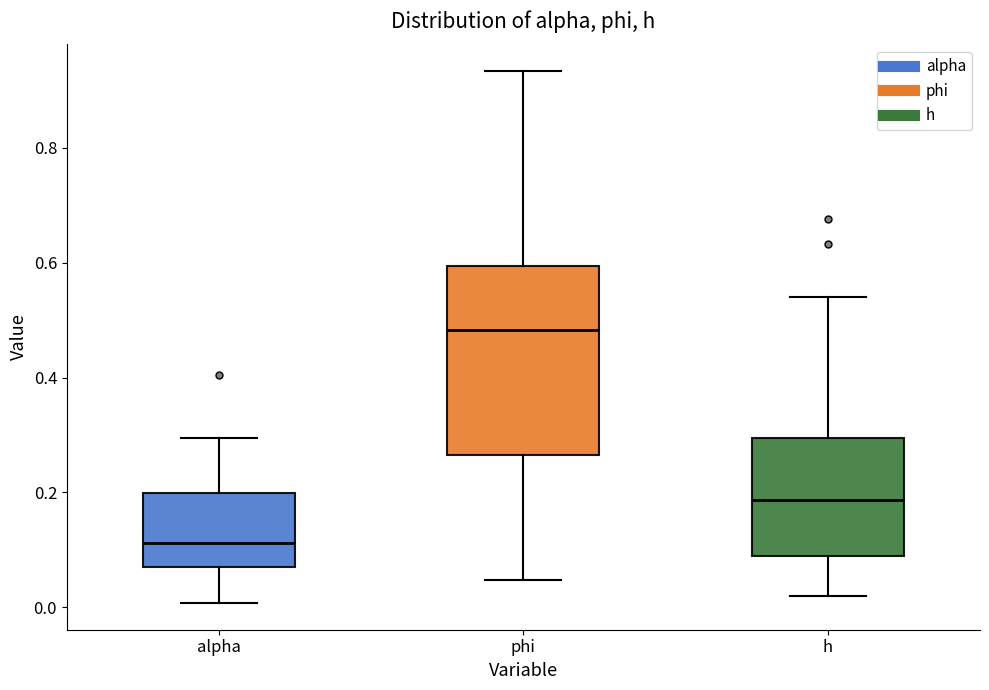

Which box is the tallest, from its lower edge to its upper edge?

phi